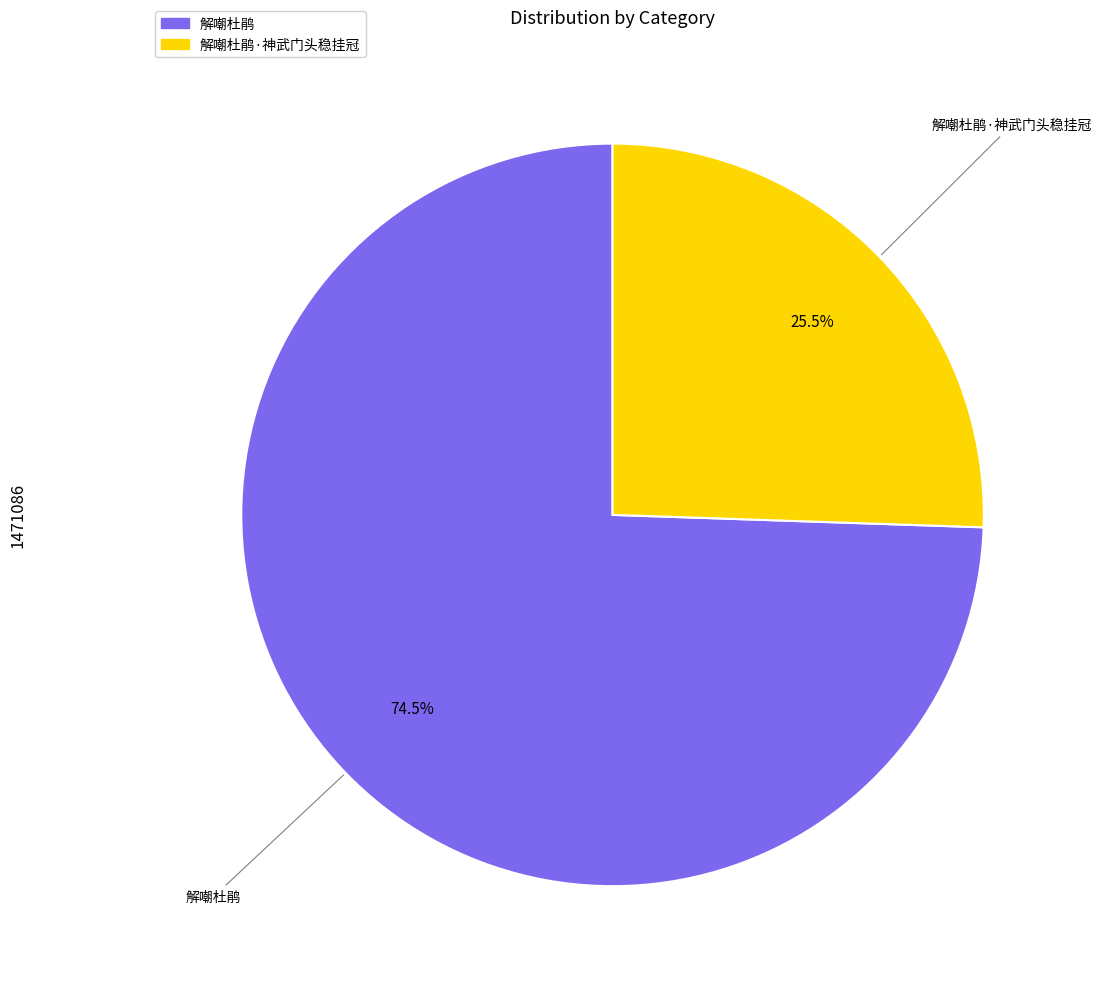

Rank the categories by value from lowest to highest.

解嘲杜鹃·神武门头稳挂冠, 解嘲杜鹃